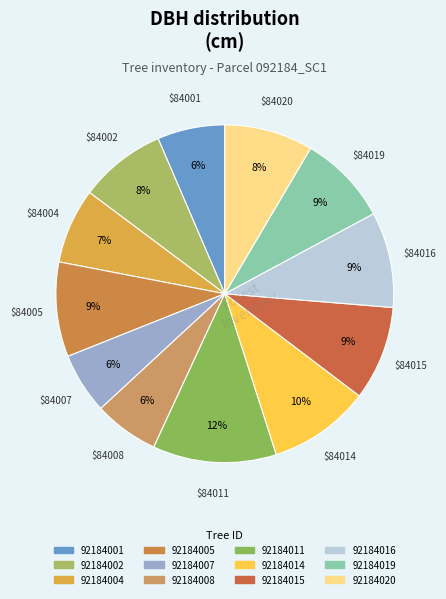

To the nearest percent, what is the difference between the 92184016 and 92184007 slice percentages?

3%